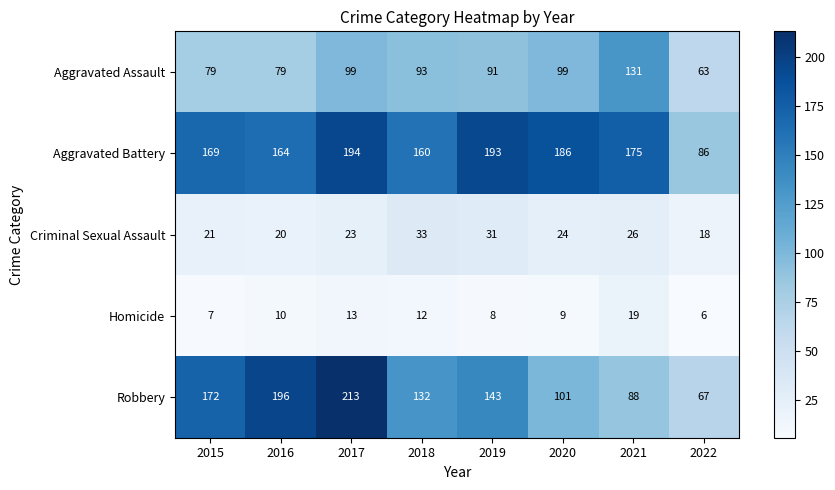

Where is Criminal Sexual Assault nearest to the value 25?

2020